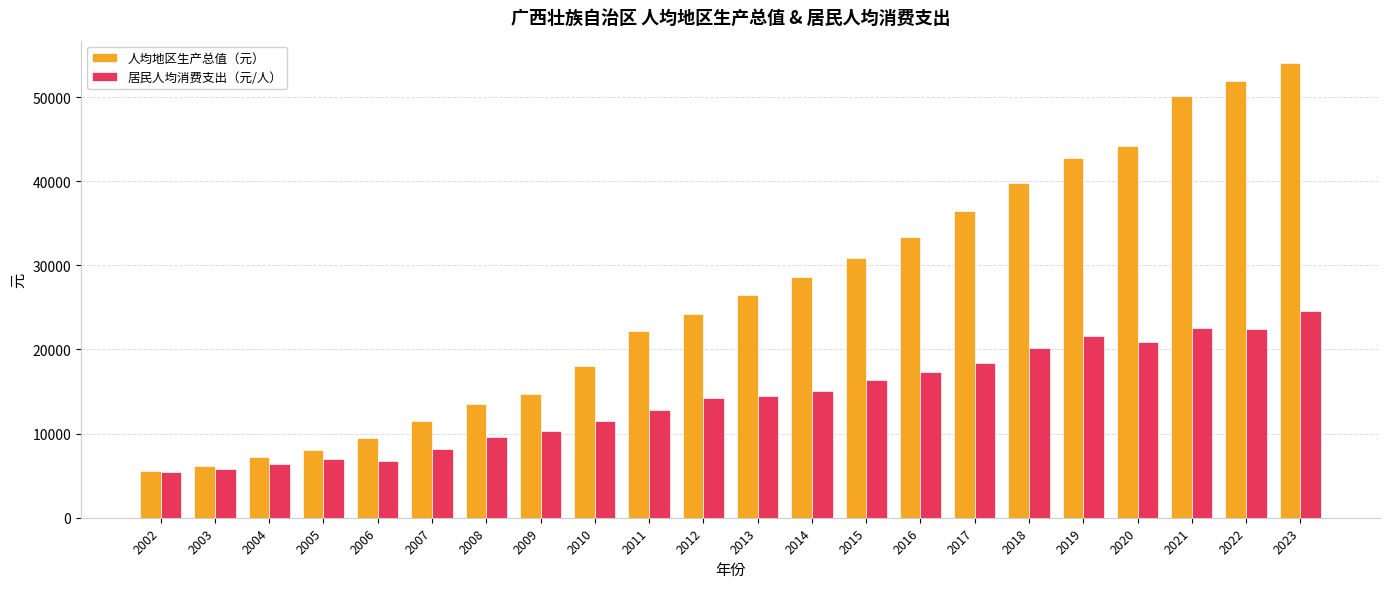

Rank the series by their average value, from lowest to highest.

居民人均消费支出（元/人）, 人均地区生产总值（元）